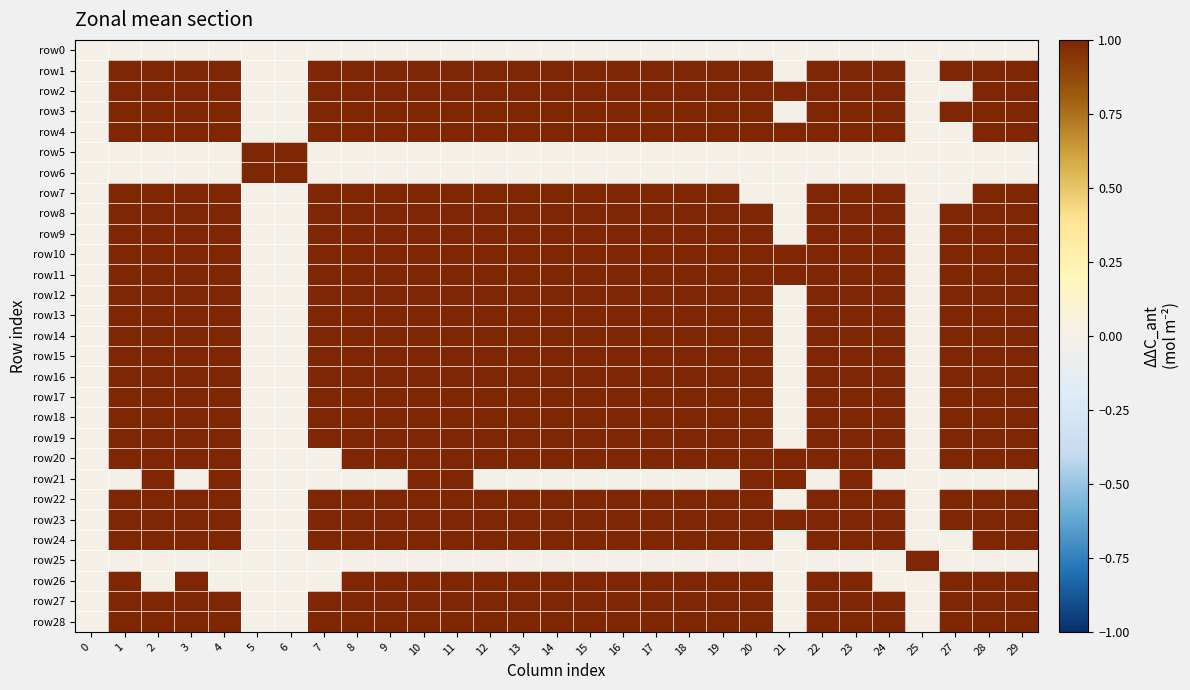

Reading left to right, extract all data points from this chart.

row0: 0=0	1=0	2=0	3=0	4=0	5=0	6=0	7=0	8=0	9=0	10=0	11=0	12=0	13=0	14=0	15=0	16=0	17=0	18=0	19=0	20=0	21=0	22=0	23=0	24=0	25=0	27=0	28=0	29=0
row1: 0=0	1=1	2=1	3=1	4=1	5=0	6=0	7=1	8=1	9=1	10=1	11=1	12=1	13=1	14=1	15=1	16=1	17=1	18=1	19=1	20=1	21=0	22=1	23=1	24=1	25=0	27=1	28=1	29=1
row2: 0=0	1=1	2=1	3=1	4=1	5=0	6=0	7=1	8=1	9=1	10=1	11=1	12=1	13=1	14=1	15=1	16=1	17=1	18=1	19=1	20=1	21=1	22=1	23=1	24=1	25=0	27=0	28=1	29=1
row3: 0=0	1=1	2=1	3=1	4=1	5=0	6=0	7=1	8=1	9=1	10=1	11=1	12=1	13=1	14=1	15=1	16=1	17=1	18=1	19=1	20=1	21=0	22=1	23=1	24=1	25=0	27=1	28=1	29=1
row4: 0=0	1=1	2=1	3=1	4=1	5=0	6=0	7=1	8=1	9=1	10=1	11=1	12=1	13=1	14=1	15=1	16=1	17=1	18=1	19=1	20=1	21=1	22=1	23=1	24=1	25=0	27=0	28=1	29=1
row5: 0=0	1=0	2=0	3=0	4=0	5=1	6=1	7=0	8=0	9=0	10=0	11=0	12=0	13=0	14=0	15=0	16=0	17=0	18=0	19=0	20=0	21=0	22=0	23=0	24=0	25=0	27=0	28=0	29=0
row6: 0=0	1=0	2=0	3=0	4=0	5=1	6=1	7=0	8=0	9=0	10=0	11=0	12=0	13=0	14=0	15=0	16=0	17=0	18=0	19=0	20=0	21=0	22=0	23=0	24=0	25=0	27=0	28=0	29=0
row7: 0=0	1=1	2=1	3=1	4=1	5=0	6=0	7=1	8=1	9=1	10=1	11=1	12=1	13=1	14=1	15=1	16=1	17=1	18=1	19=1	20=0	21=0	22=1	23=1	24=1	25=0	27=0	28=1	29=1
row8: 0=0	1=1	2=1	3=1	4=1	5=0	6=0	7=1	8=1	9=1	10=1	11=1	12=1	13=1	14=1	15=1	16=1	17=1	18=1	19=1	20=1	21=0	22=1	23=1	24=1	25=0	27=1	28=1	29=1
row9: 0=0	1=1	2=1	3=1	4=1	5=0	6=0	7=1	8=1	9=1	10=1	11=1	12=1	13=1	14=1	15=1	16=1	17=1	18=1	19=1	20=1	21=0	22=1	23=1	24=1	25=0	27=1	28=1	29=1
row10: 0=0	1=1	2=1	3=1	4=1	5=0	6=0	7=1	8=1	9=1	10=1	11=1	12=1	13=1	14=1	15=1	16=1	17=1	18=1	19=1	20=1	21=1	22=1	23=1	24=1	25=0	27=1	28=1	29=1
row11: 0=0	1=1	2=1	3=1	4=1	5=0	6=0	7=1	8=1	9=1	10=1	11=1	12=1	13=1	14=1	15=1	16=1	17=1	18=1	19=1	20=1	21=1	22=1	23=1	24=1	25=0	27=1	28=1	29=1
row12: 0=0	1=1	2=1	3=1	4=1	5=0	6=0	7=1	8=1	9=1	10=1	11=1	12=1	13=1	14=1	15=1	16=1	17=1	18=1	19=1	20=1	21=0	22=1	23=1	24=1	25=0	27=1	28=1	29=1
row13: 0=0	1=1	2=1	3=1	4=1	5=0	6=0	7=1	8=1	9=1	10=1	11=1	12=1	13=1	14=1	15=1	16=1	17=1	18=1	19=1	20=1	21=0	22=1	23=1	24=1	25=0	27=1	28=1	29=1
row14: 0=0	1=1	2=1	3=1	4=1	5=0	6=0	7=1	8=1	9=1	10=1	11=1	12=1	13=1	14=1	15=1	16=1	17=1	18=1	19=1	20=1	21=0	22=1	23=1	24=1	25=0	27=1	28=1	29=1
row15: 0=0	1=1	2=1	3=1	4=1	5=0	6=0	7=1	8=1	9=1	10=1	11=1	12=1	13=1	14=1	15=1	16=1	17=1	18=1	19=1	20=1	21=0	22=1	23=1	24=1	25=0	27=1	28=1	29=1
row16: 0=0	1=1	2=1	3=1	4=1	5=0	6=0	7=1	8=1	9=1	10=1	11=1	12=1	13=1	14=1	15=1	16=1	17=1	18=1	19=1	20=1	21=0	22=1	23=1	24=1	25=0	27=1	28=1	29=1
row17: 0=0	1=1	2=1	3=1	4=1	5=0	6=0	7=1	8=1	9=1	10=1	11=1	12=1	13=1	14=1	15=1	16=1	17=1	18=1	19=1	20=1	21=0	22=1	23=1	24=1	25=0	27=1	28=1	29=1
row18: 0=0	1=1	2=1	3=1	4=1	5=0	6=0	7=1	8=1	9=1	10=1	11=1	12=1	13=1	14=1	15=1	16=1	17=1	18=1	19=1	20=1	21=0	22=1	23=1	24=1	25=0	27=1	28=1	29=1
row19: 0=0	1=1	2=1	3=1	4=1	5=0	6=0	7=1	8=1	9=1	10=1	11=1	12=1	13=1	14=1	15=1	16=1	17=1	18=1	19=1	20=1	21=0	22=1	23=1	24=1	25=0	27=1	28=1	29=1
row20: 0=0	1=1	2=1	3=1	4=1	5=0	6=0	7=0	8=1	9=1	10=1	11=1	12=1	13=1	14=1	15=1	16=1	17=1	18=1	19=1	20=1	21=1	22=1	23=1	24=1	25=0	27=1	28=1	29=1
row21: 0=0	1=0	2=1	3=0	4=1	5=0	6=0	7=0	8=0	9=0	10=1	11=1	12=0	13=0	14=0	15=0	16=0	17=0	18=0	19=0	20=1	21=1	22=0	23=1	24=0	25=0	27=0	28=0	29=0
row22: 0=0	1=1	2=1	3=1	4=1	5=0	6=0	7=1	8=1	9=1	10=1	11=1	12=1	13=1	14=1	15=1	16=1	17=1	18=1	19=1	20=1	21=0	22=1	23=1	24=1	25=0	27=1	28=1	29=1
row23: 0=0	1=1	2=1	3=1	4=1	5=0	6=0	7=1	8=1	9=1	10=1	11=1	12=1	13=1	14=1	15=1	16=1	17=1	18=1	19=1	20=1	21=1	22=1	23=1	24=1	25=0	27=1	28=1	29=1
row24: 0=0	1=1	2=1	3=1	4=1	5=0	6=0	7=1	8=1	9=1	10=1	11=1	12=1	13=1	14=1	15=1	16=1	17=1	18=1	19=1	20=1	21=0	22=1	23=1	24=1	25=0	27=0	28=1	29=1
row25: 0=0	1=0	2=0	3=0	4=0	5=0	6=0	7=0	8=0	9=0	10=0	11=0	12=0	13=0	14=0	15=0	16=0	17=0	18=0	19=0	20=0	21=0	22=0	23=0	24=0	25=1	27=0	28=0	29=0
row26: 0=0	1=1	2=0	3=1	4=0	5=0	6=0	7=0	8=1	9=1	10=1	11=1	12=1	13=1	14=1	15=1	16=1	17=1	18=1	19=1	20=1	21=0	22=1	23=1	24=0	25=0	27=1	28=1	29=1
row27: 0=0	1=1	2=1	3=1	4=1	5=0	6=0	7=1	8=1	9=1	10=1	11=1	12=1	13=1	14=1	15=1	16=1	17=1	18=1	19=1	20=1	21=0	22=1	23=1	24=1	25=0	27=1	28=1	29=1
row28: 0=0	1=1	2=1	3=1	4=1	5=0	6=0	7=1	8=1	9=1	10=1	11=1	12=1	13=1	14=1	15=1	16=1	17=1	18=1	19=1	20=1	21=0	22=1	23=1	24=1	25=0	27=1	28=1	29=1